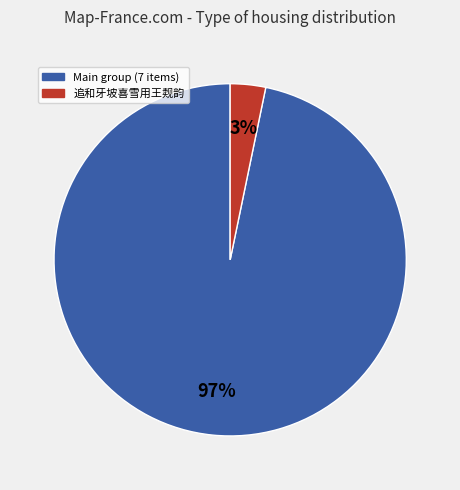

Does any single category account for the majority?

Yes